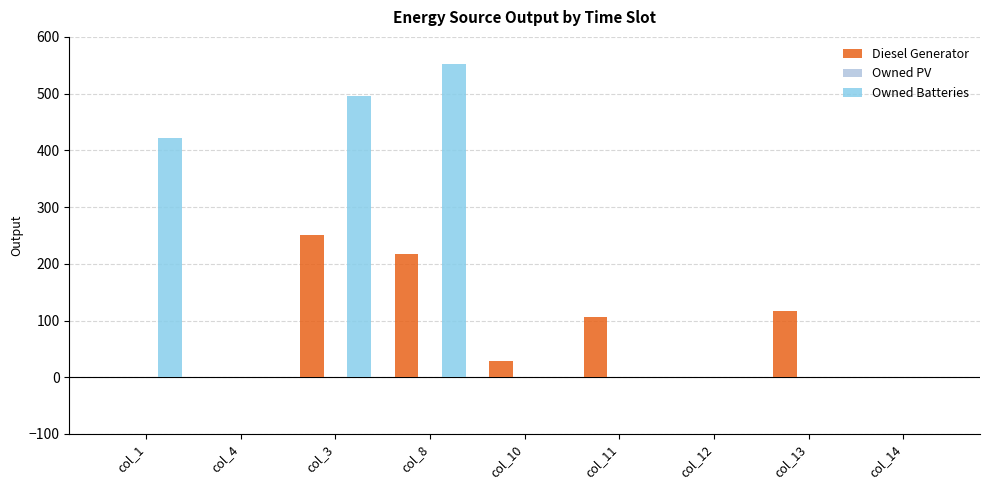

What is the highest value of the Owned Batteries series?

553